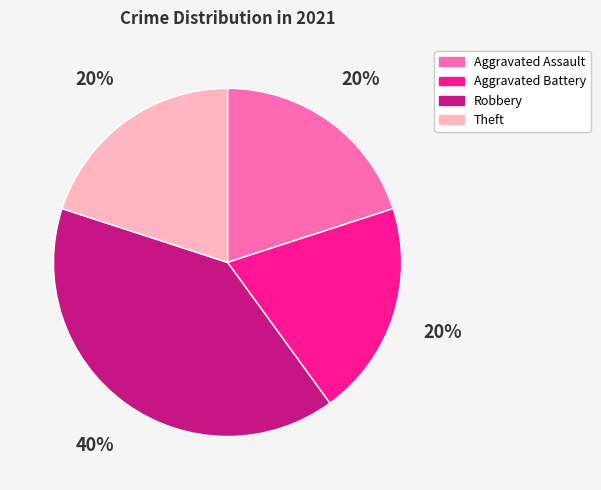

Is the sum of Robbery and Theft greater than half?

Yes